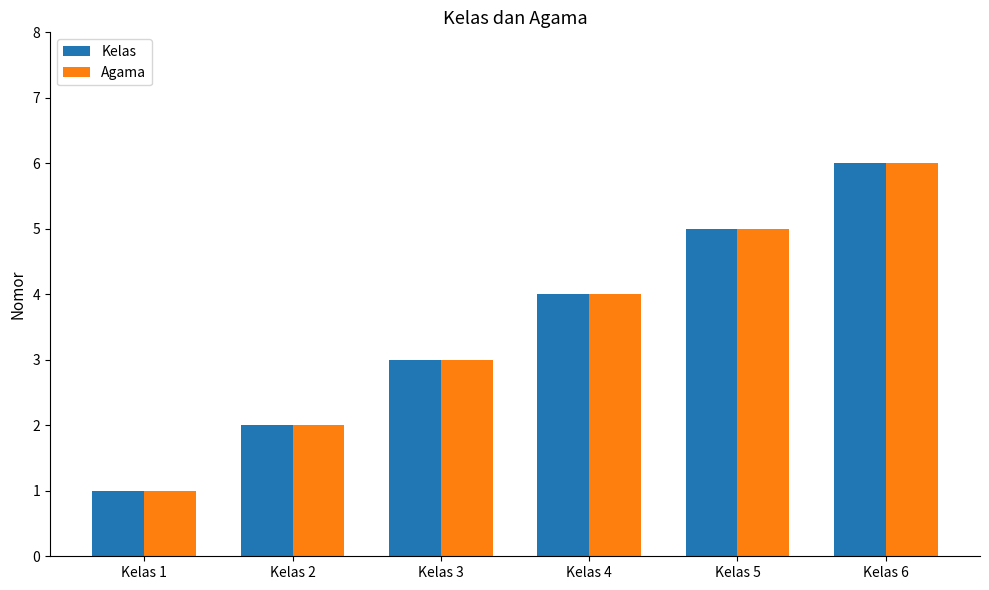

How many groups of bars are there?

6